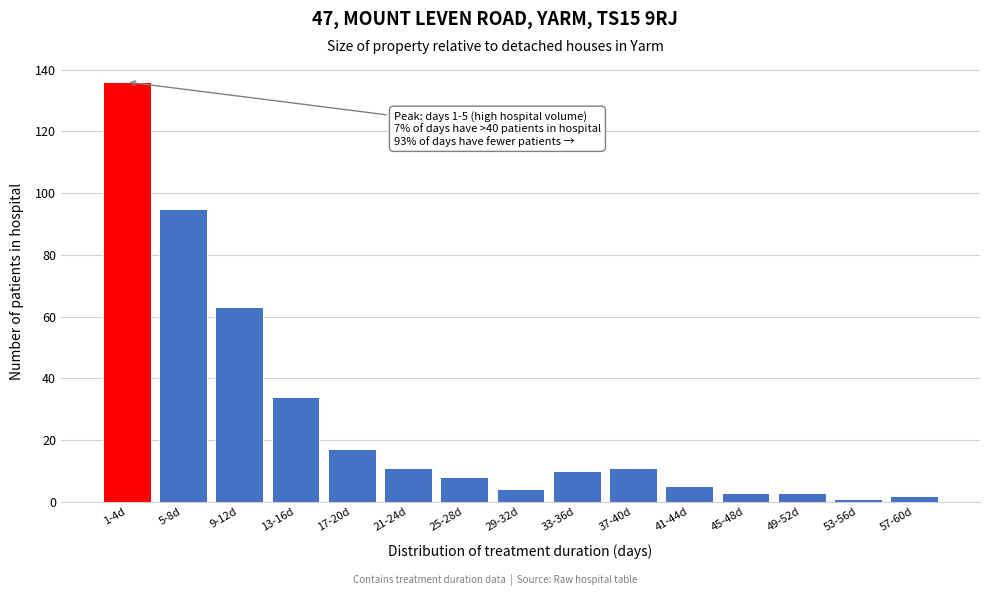

Reading right to left, list all the values displayed in this chart.

57-60d=2	53-56d=1	49-52d=3	45-48d=3	41-44d=5	37-40d=11	33-36d=10	29-32d=4	25-28d=8	21-24d=11	17-20d=17	13-16d=34	9-12d=63	5-8d=95	1-4d=136